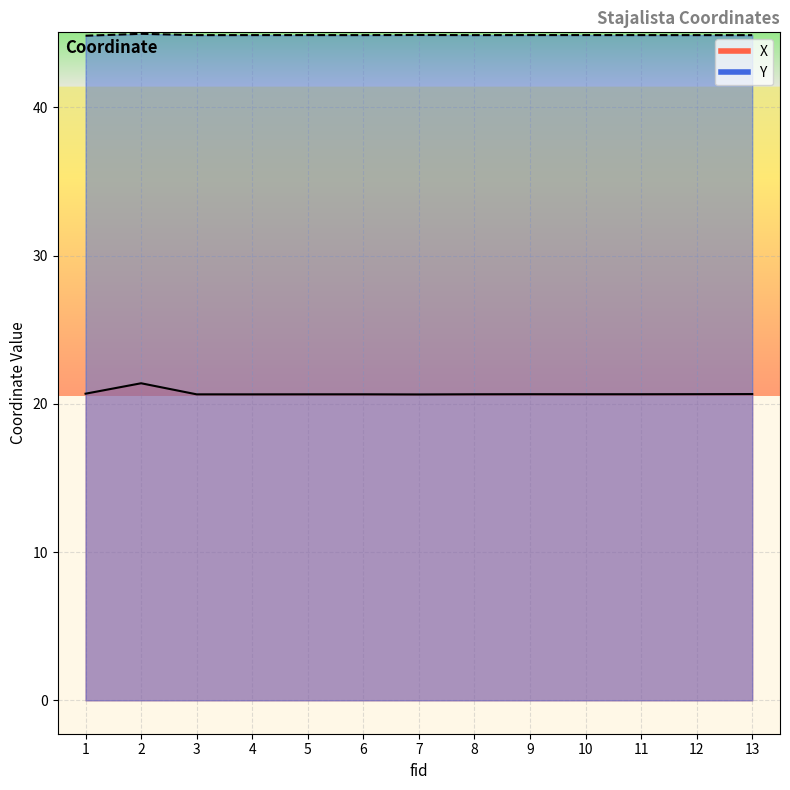

Is it true that Y equals 44.9 at 5?

True